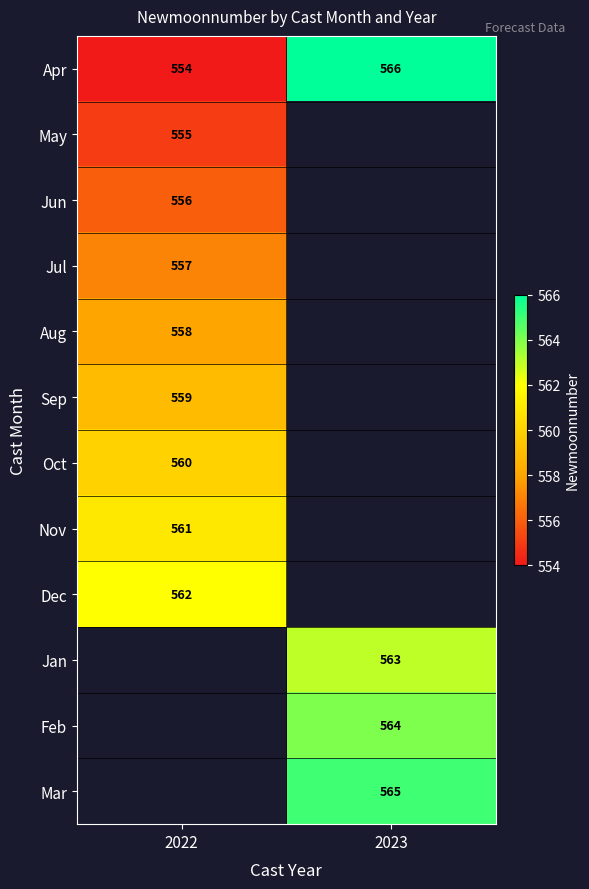

At which label is Apr closest to 560?

2022